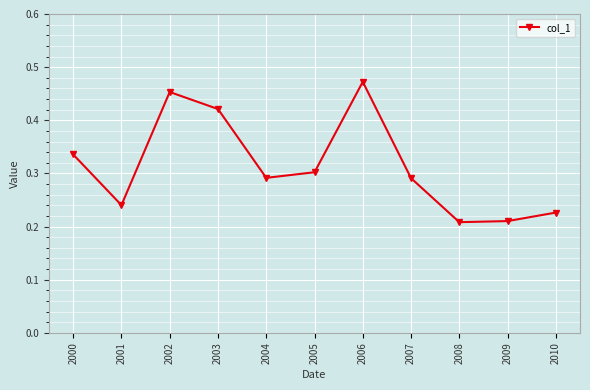

True or false: the data has more than 1 interior local peaks.

True